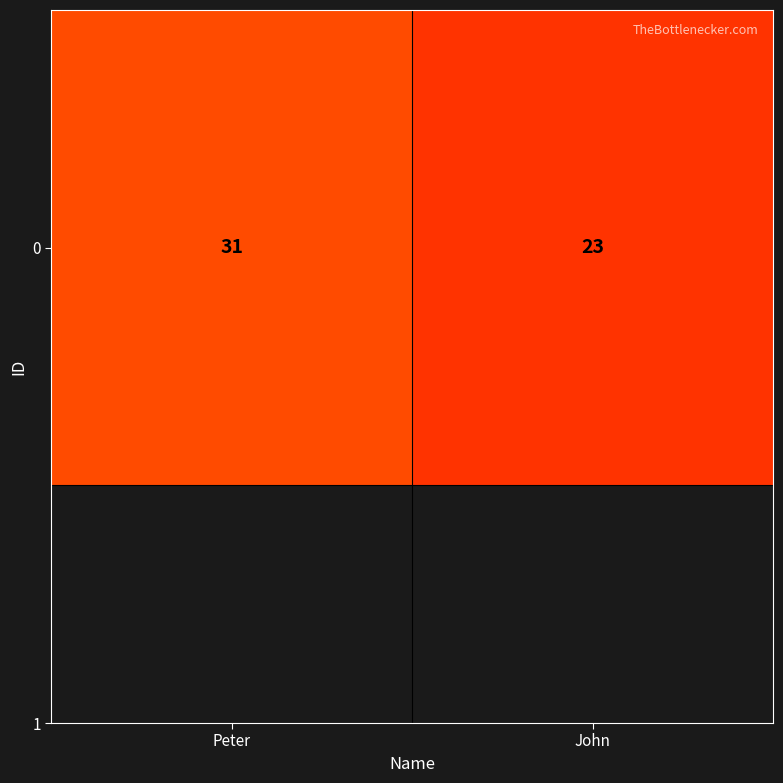

Count the number of data series in this chart.

1